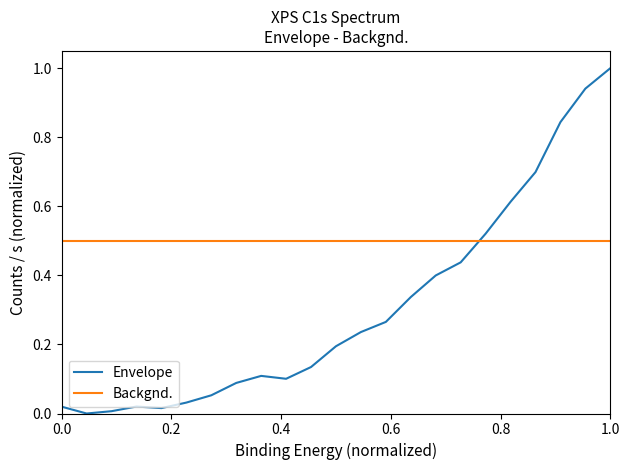

True or false: Backgnd. and Envelope cross at least once.

True